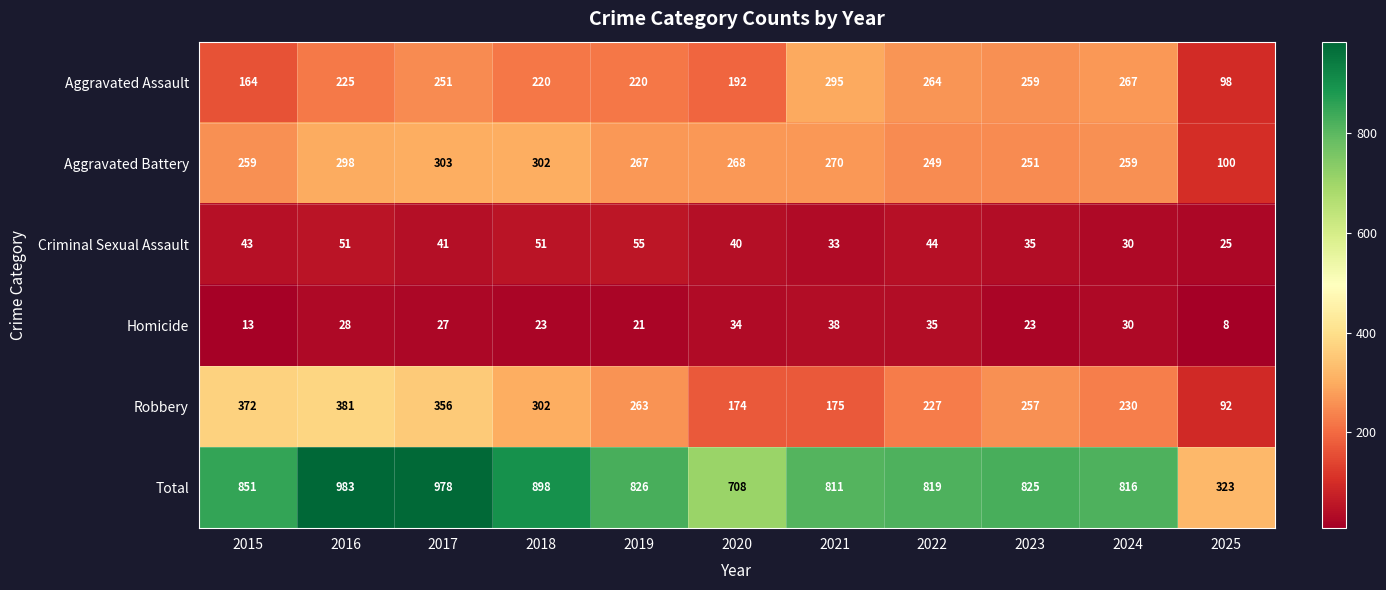

At 2021, list the series in order from smallest to largest.

Criminal Sexual Assault, Homicide, Robbery, Aggravated Battery, Aggravated Assault, Total